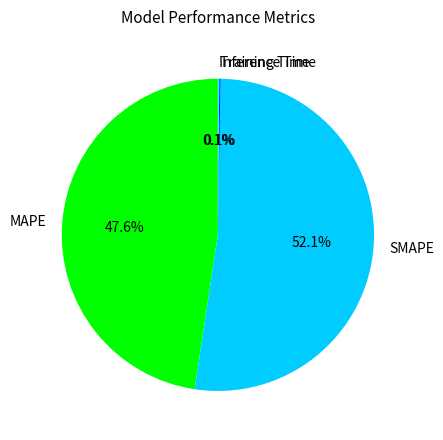

Is there any slice that represents more than half of the pie?

Yes